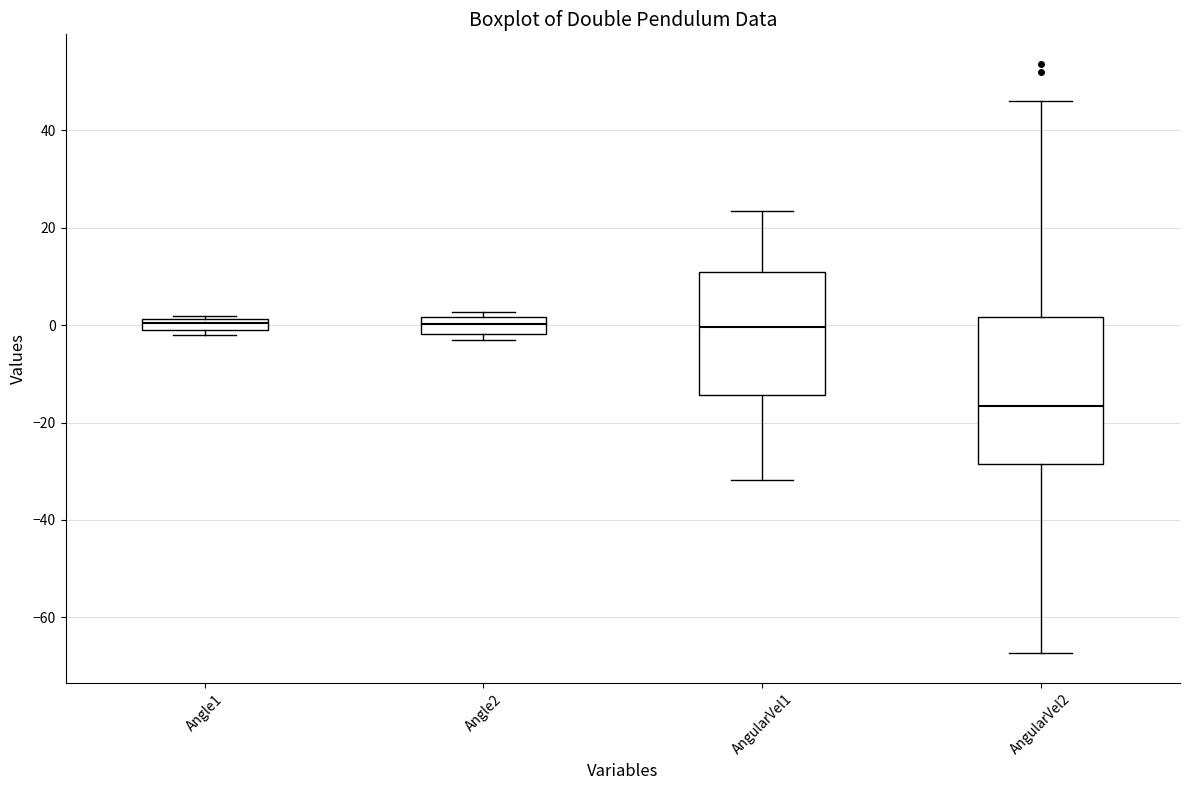

Which box is the tallest, from its lower edge to its upper edge?

AngularVel2